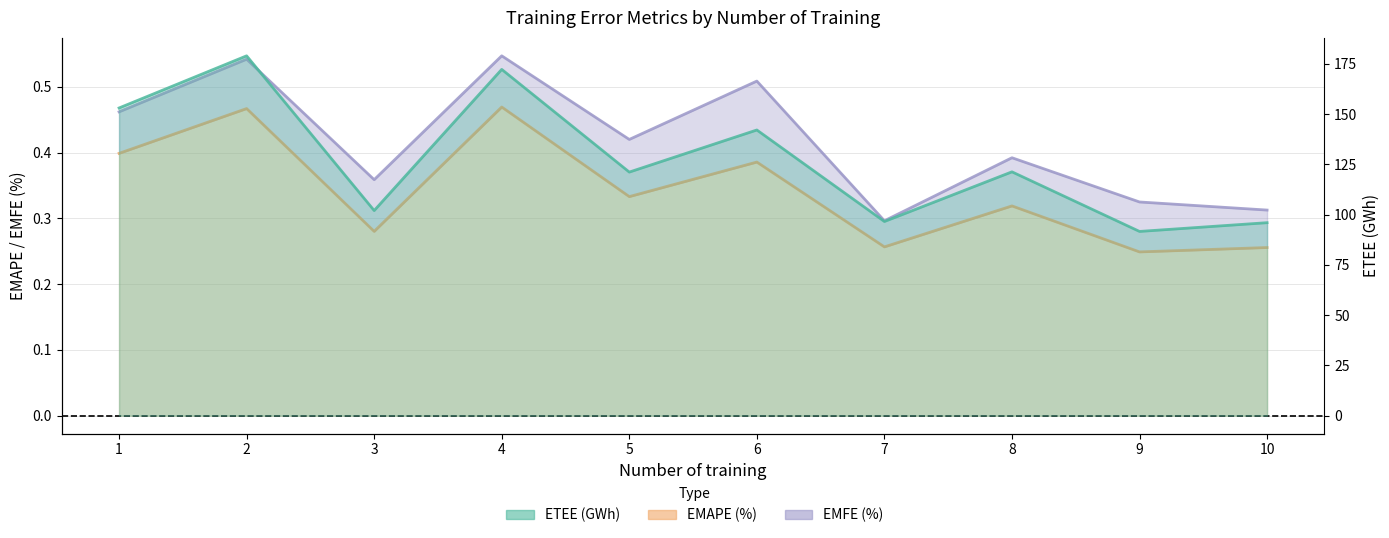

What is the value of the EMAPE (%) point at the 2nd from the left?

0.5